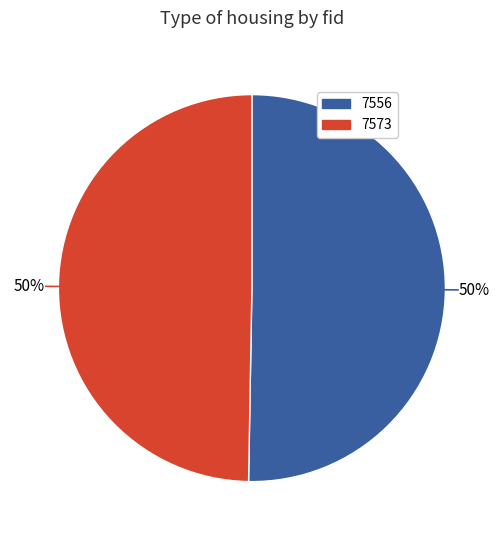

How many slices are in this pie chart?

2